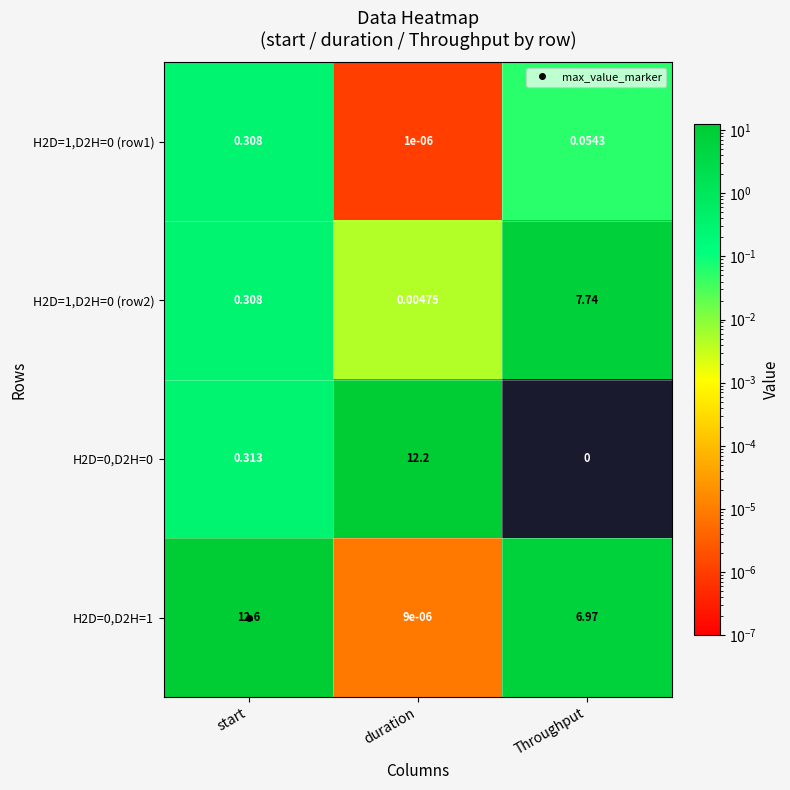

What is the spread (max minus min) of values at start?

12.3